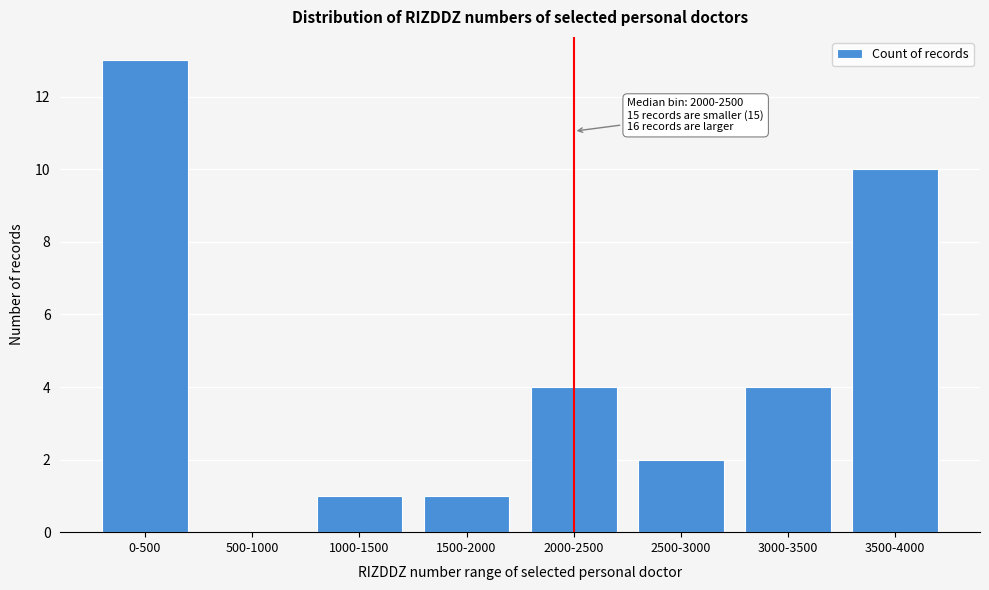

Reading left to right, extract all data points from this chart.

0-500=13	500-1000=0	1000-1500=1	1500-2000=1	2000-2500=4	2500-3000=2	3000-3500=4	3500-4000=10